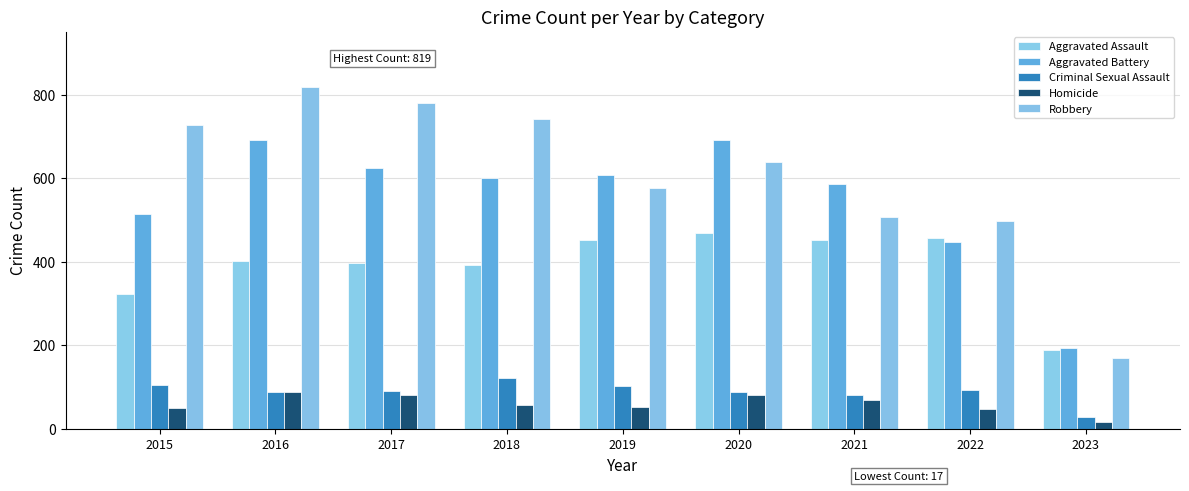

At which label does Homicide reach its minimum?

2023